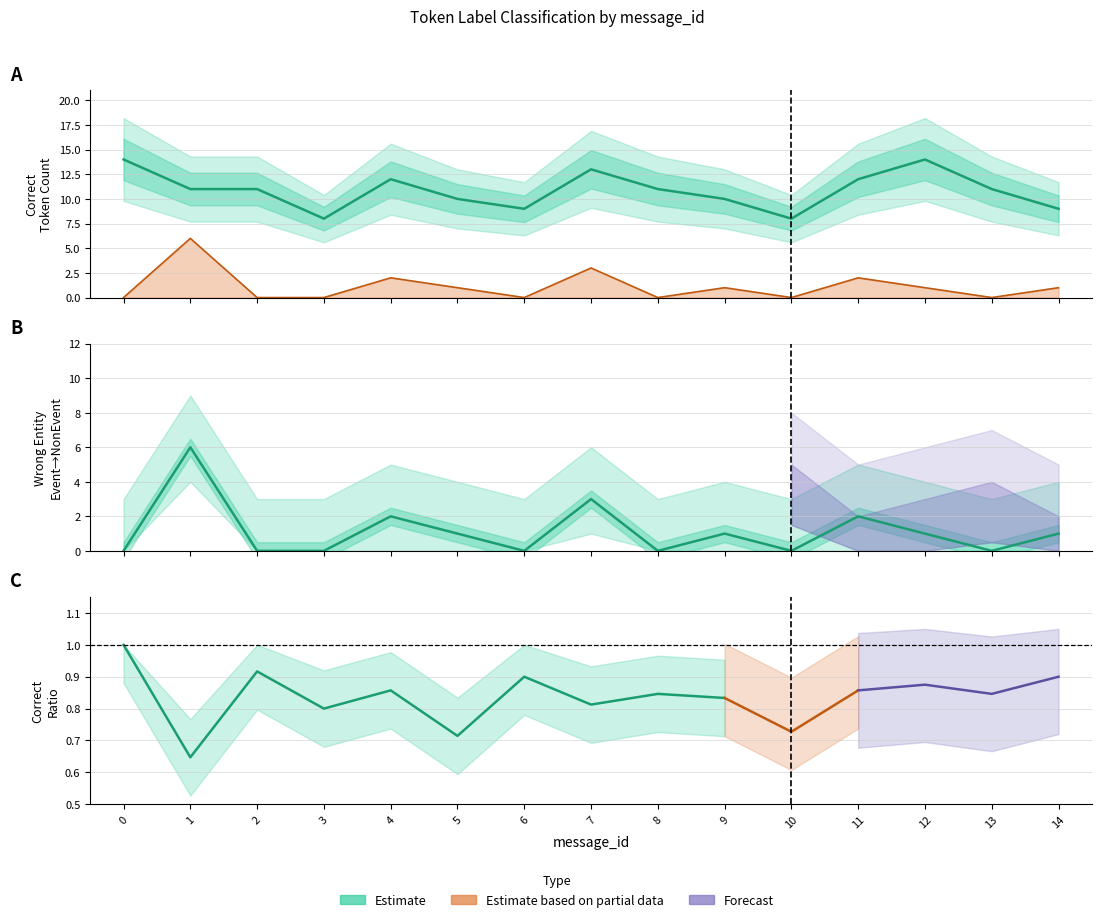

True or false: Wrong_Entity_Event_as_NonEvent and Correct cross at least once.

False